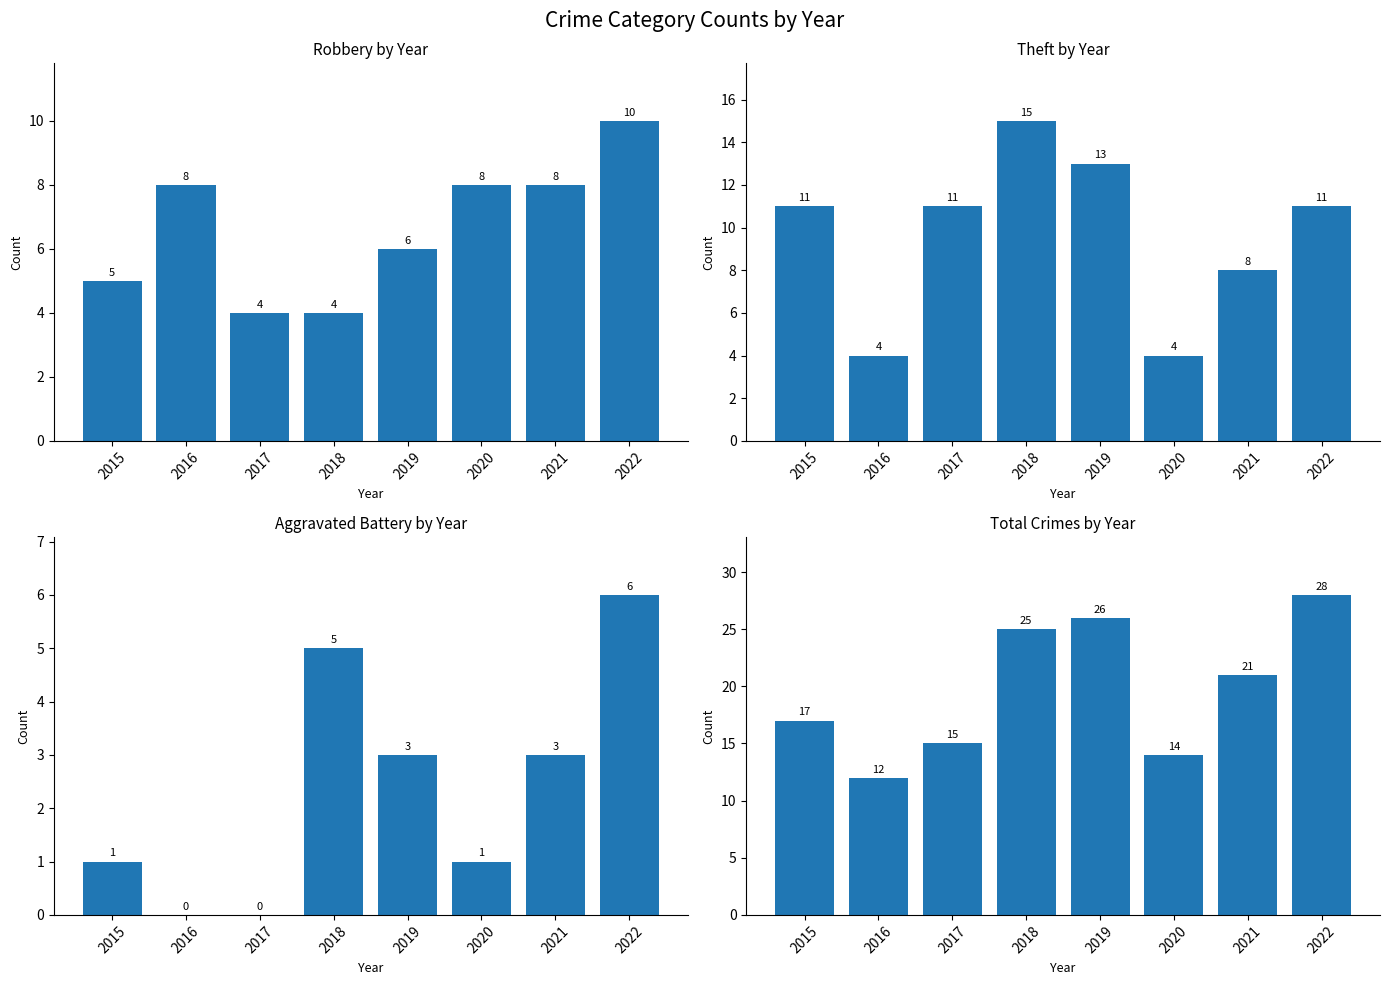

At which label does Total first exceed 21?

2018